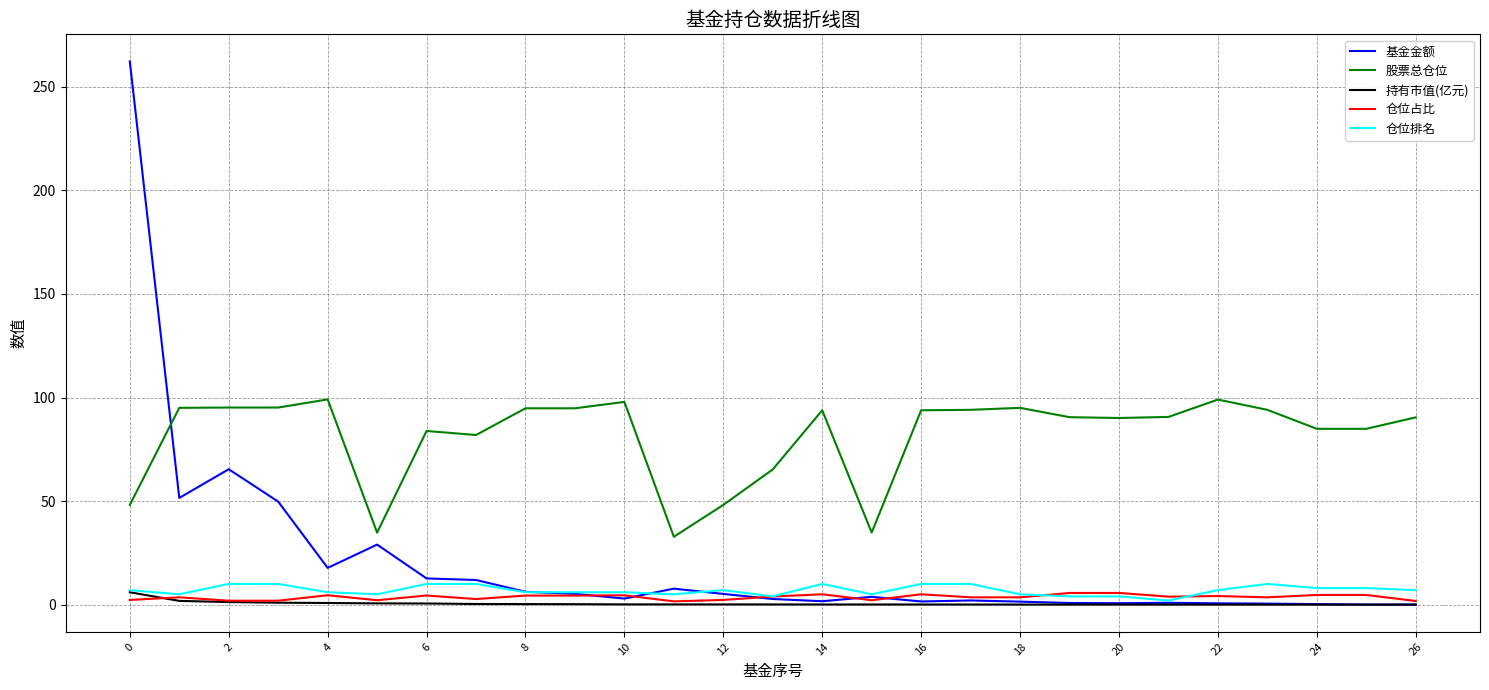

Which series has the largest range (max minus min)?

基金金额